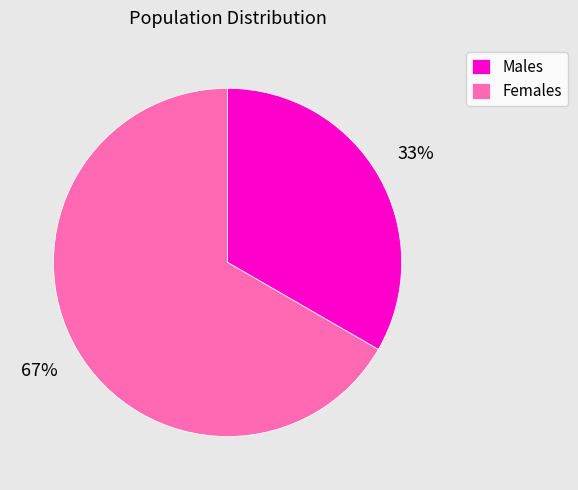

To the nearest percent, what is the average slice percentage?

50%